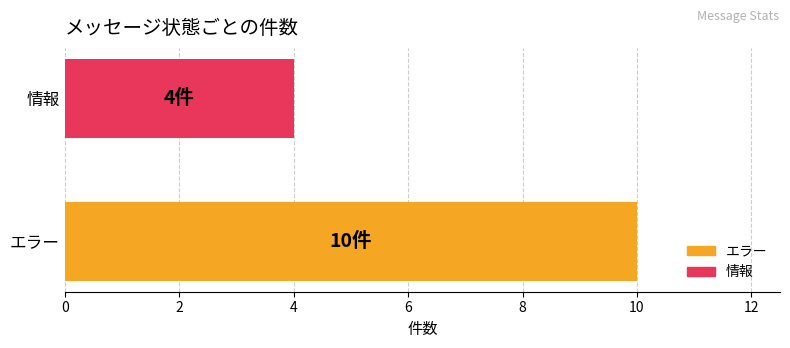

What is the maximum value shown in the chart?

10